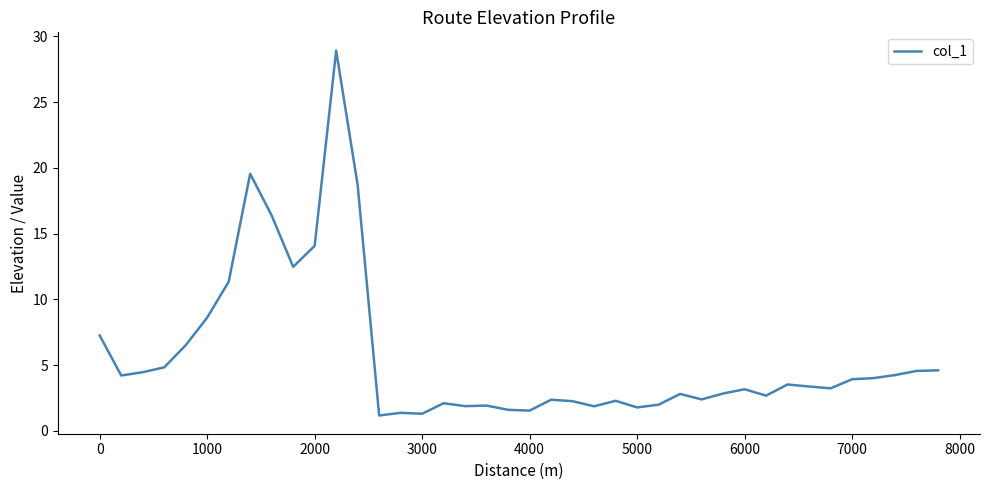

What is the greatest value displayed?

28.9